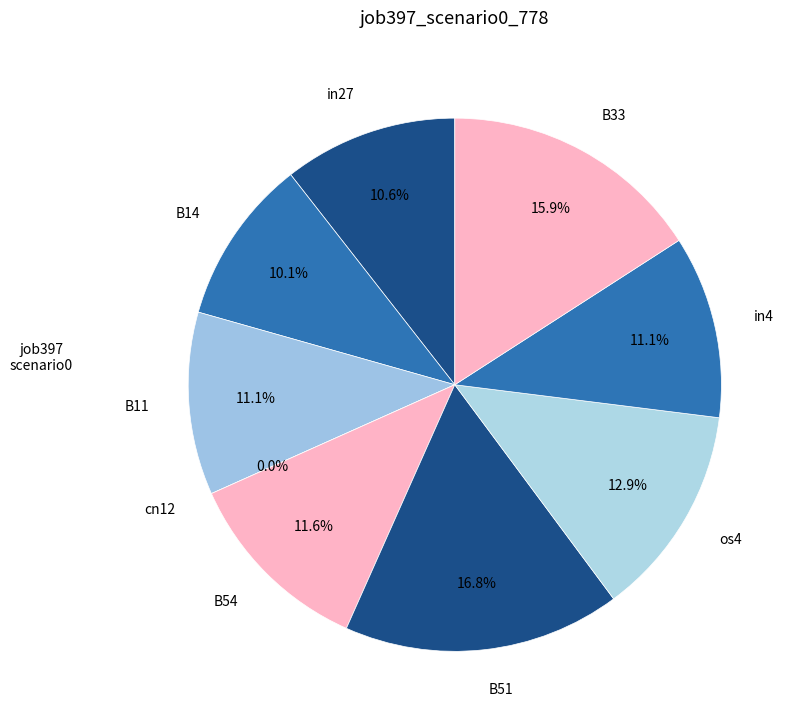

What percentage is NOT represented by B33?

84.1%